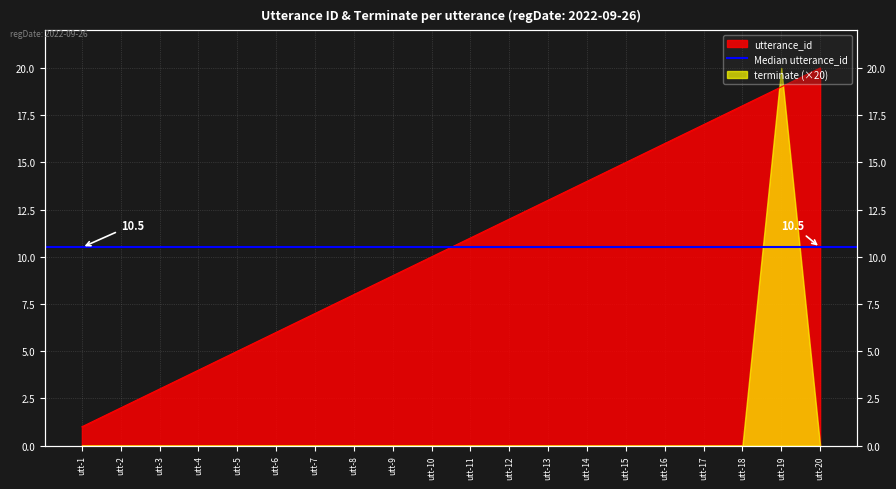

Is it true that the value at utt-14 is 14?

True